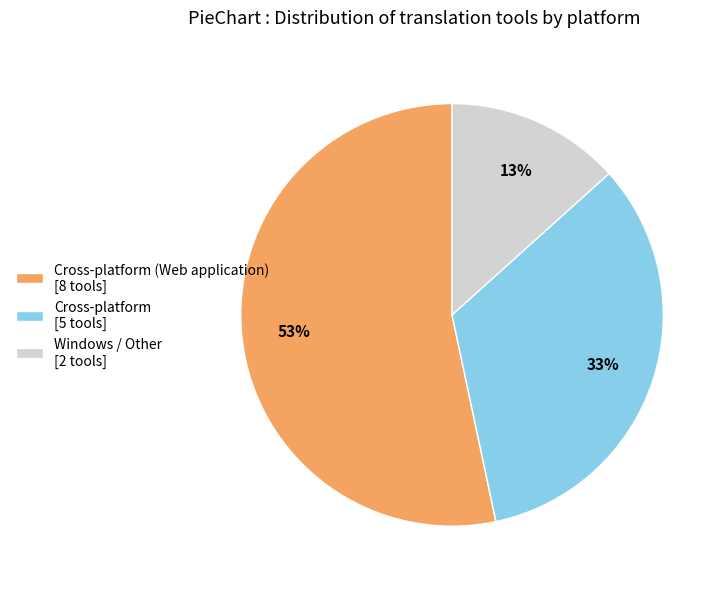

Combined, do Cross-platform [5 tools] and Cross-platform (Web application) [8 tools] account for over 50%?

Yes